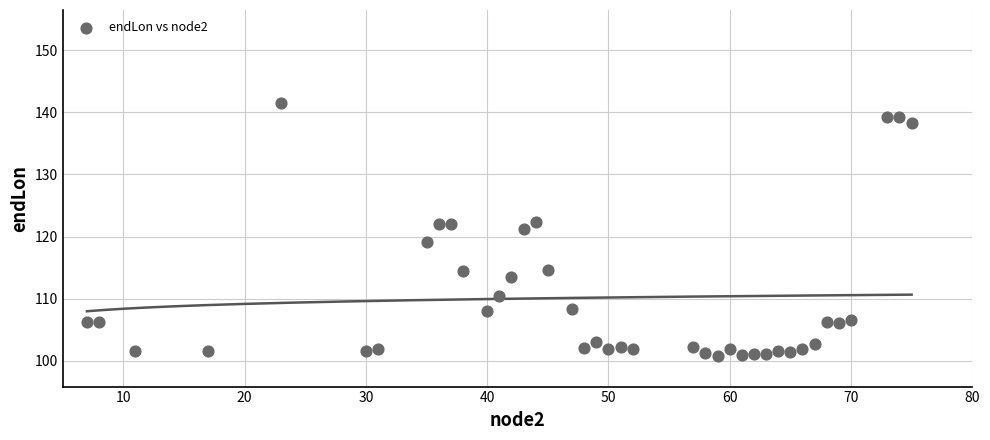

What is the range of X values (max minus min)?

68.0